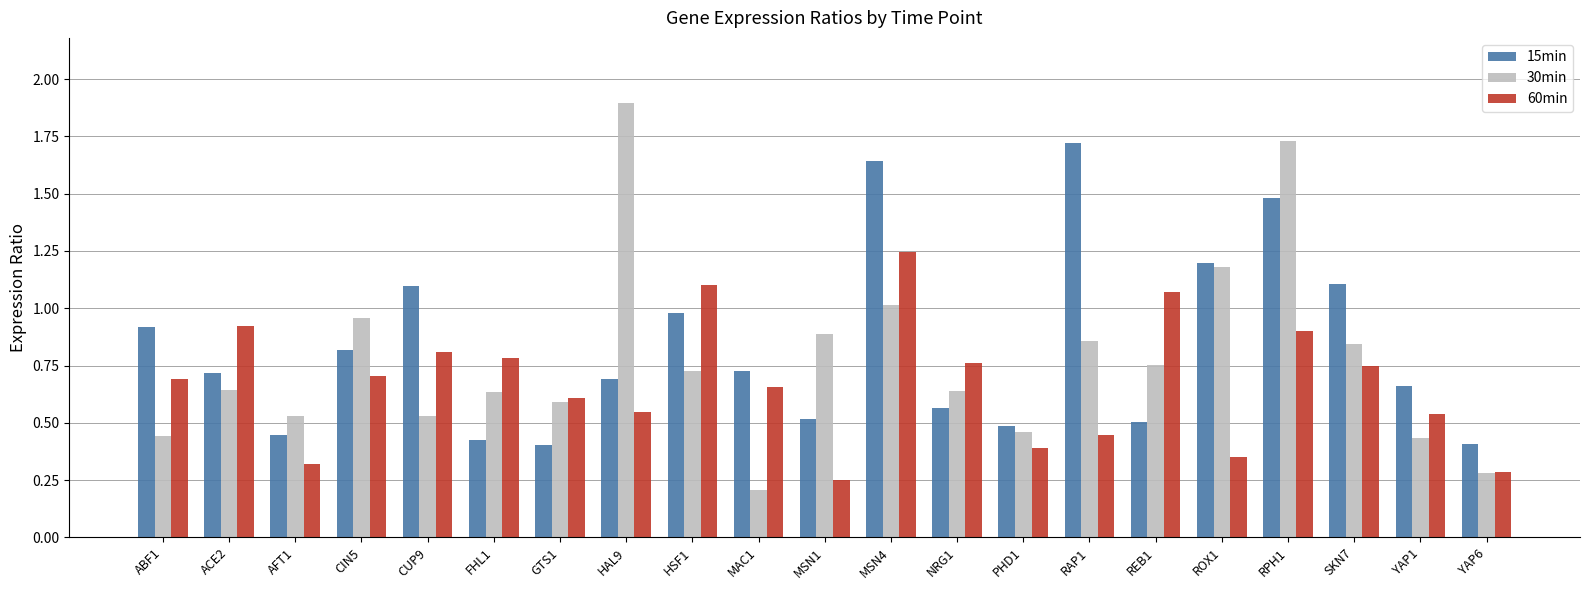

Rank the series at REB1 from lowest to highest value.

15min, 30min, 60min